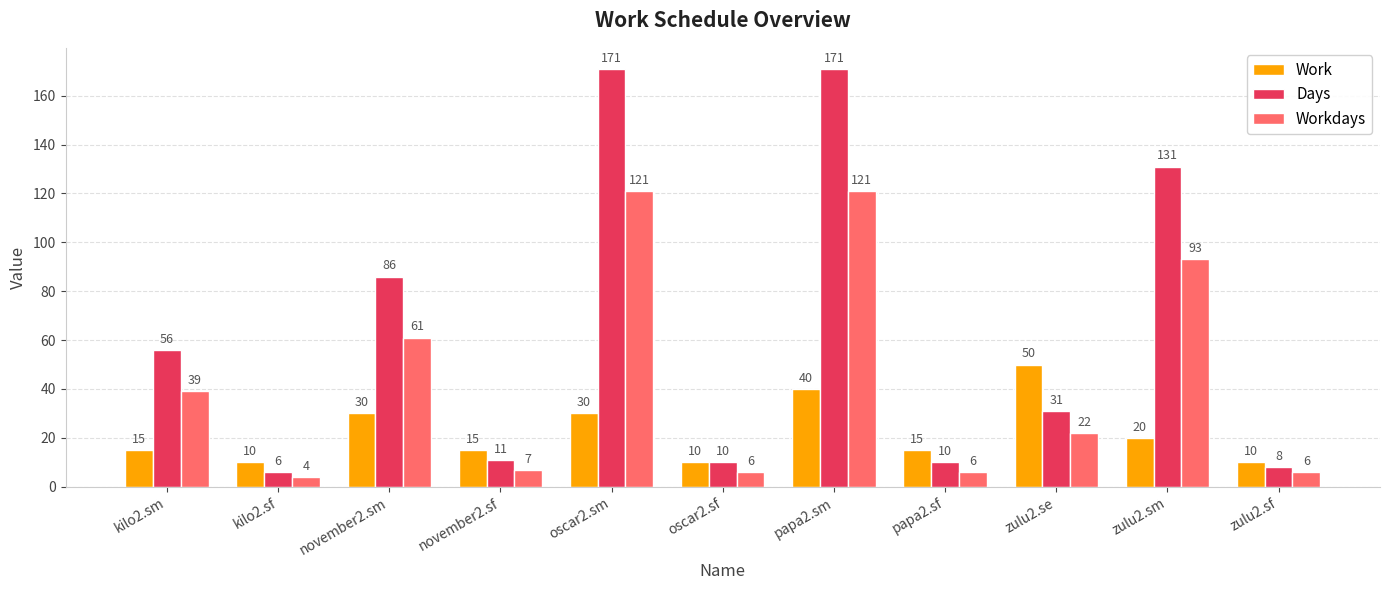

At which category is the sum across all series the highest?

papa2.sm